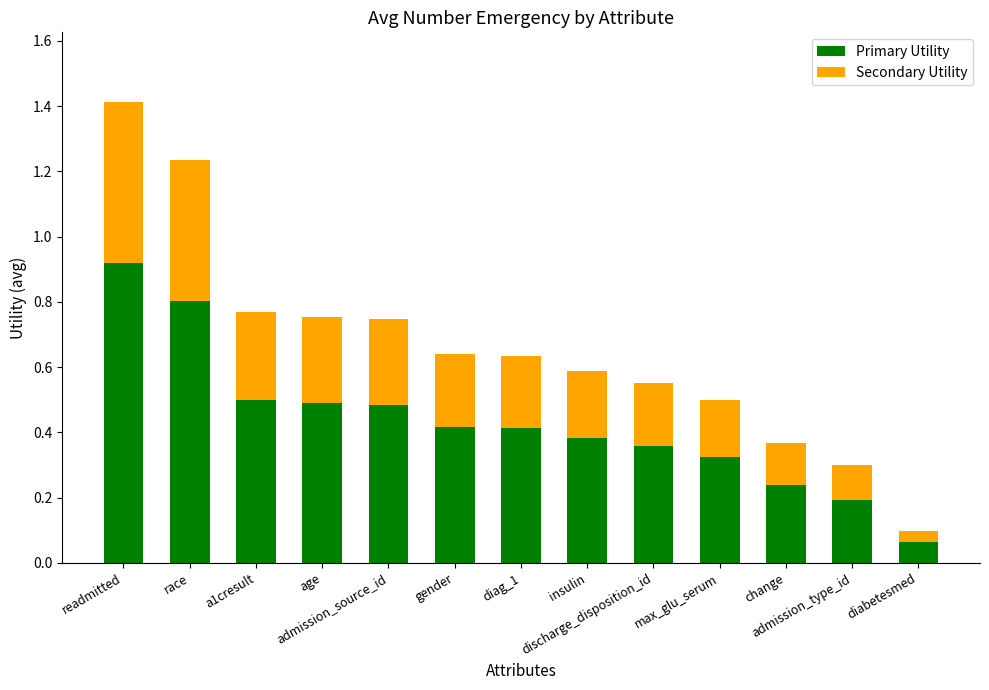

What is the difference between the second highest and second lowest values in the Primary Utility series?

0.6